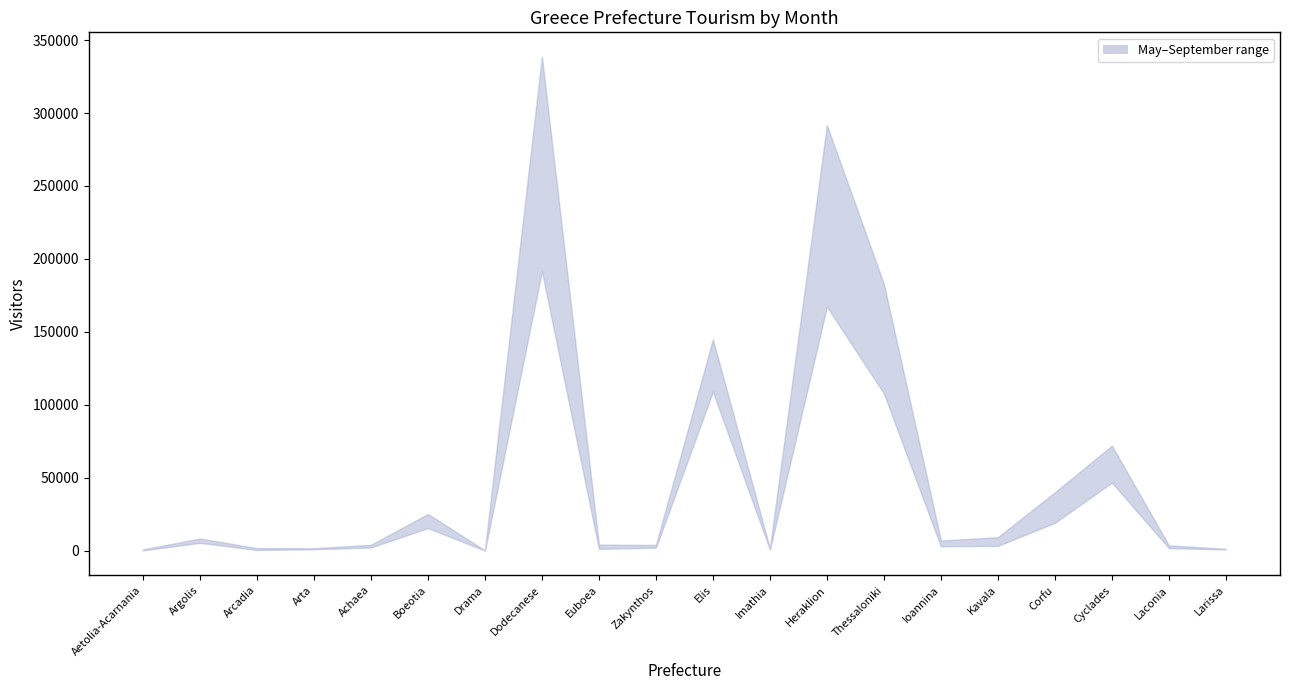

The value of July at Drama is 78. True or false?

False